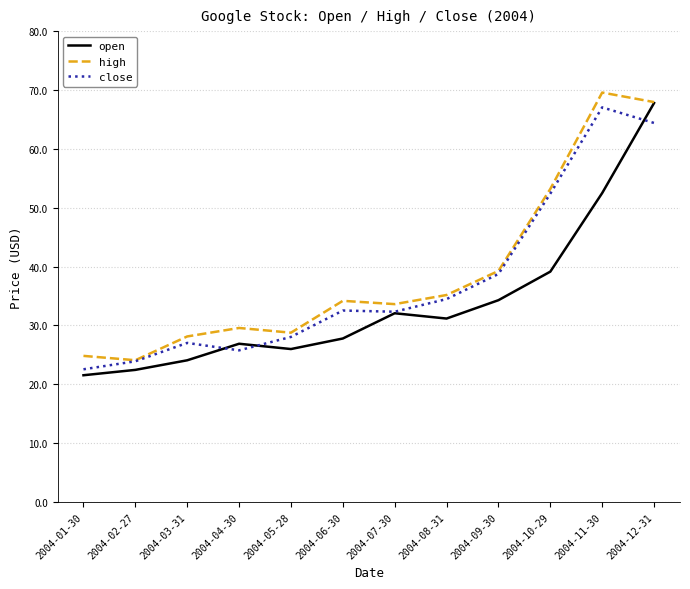

List the series in order of their overall mean, lowest first.

open, close, high